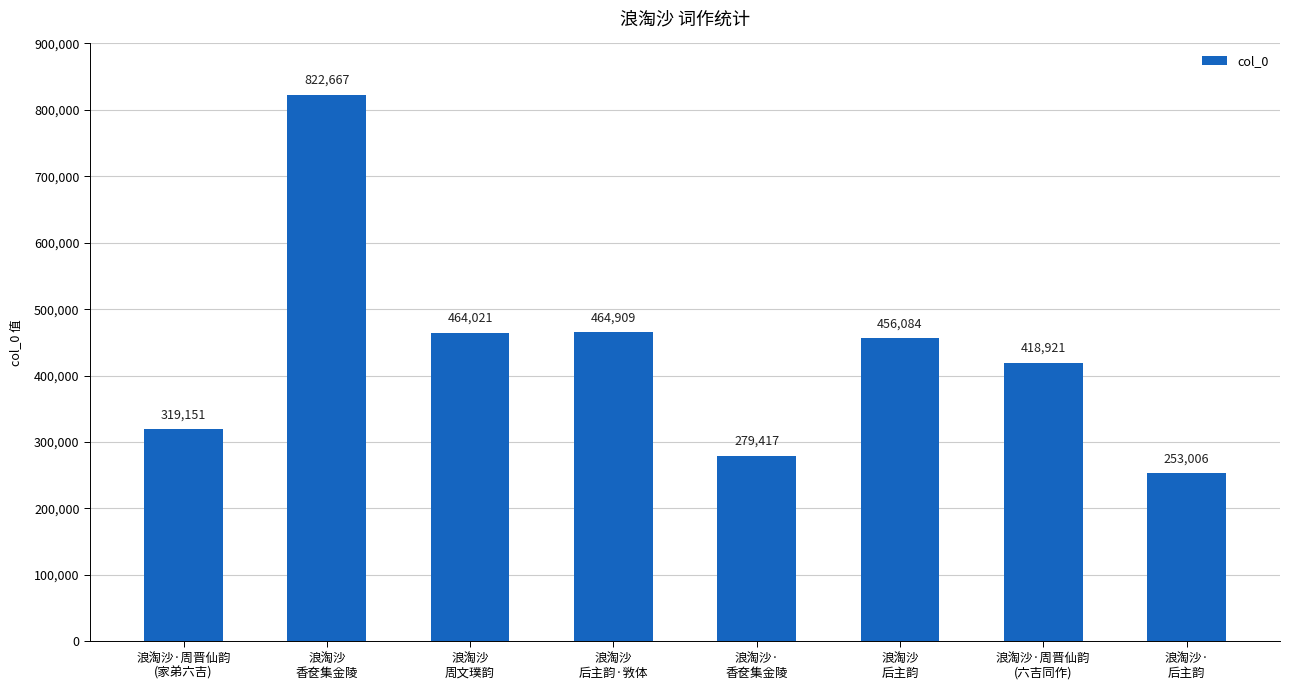

How many distinct data groups are displayed?

1